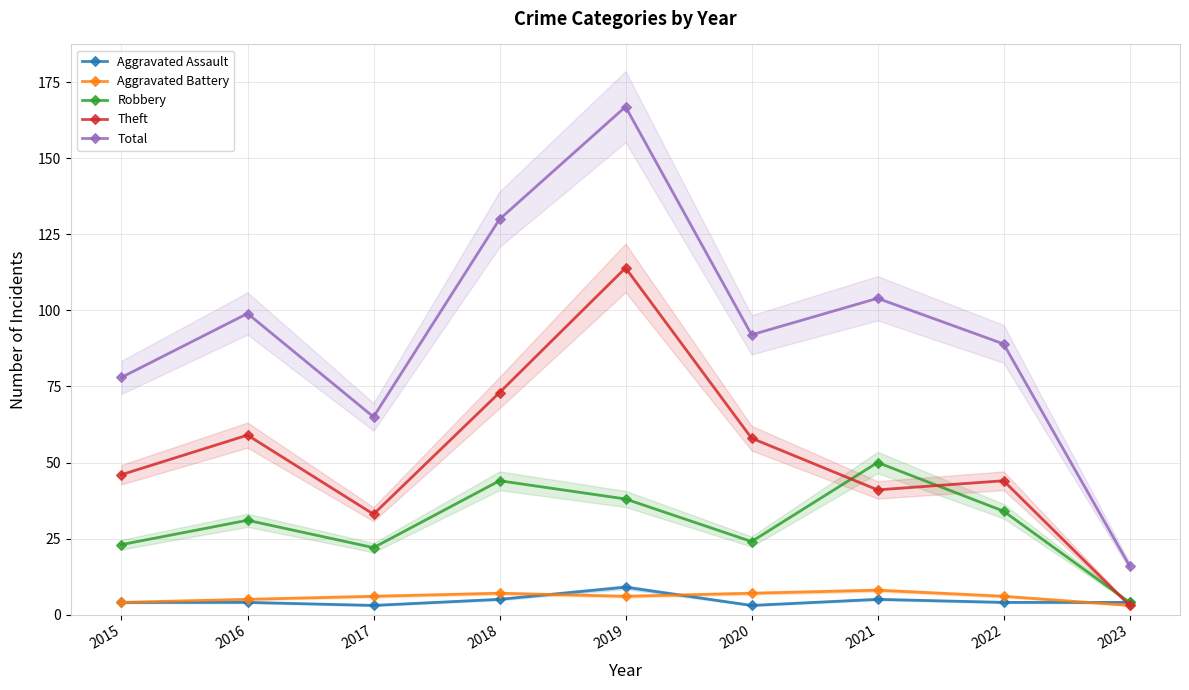

Between 2023 and 2021, which is larger?

2021